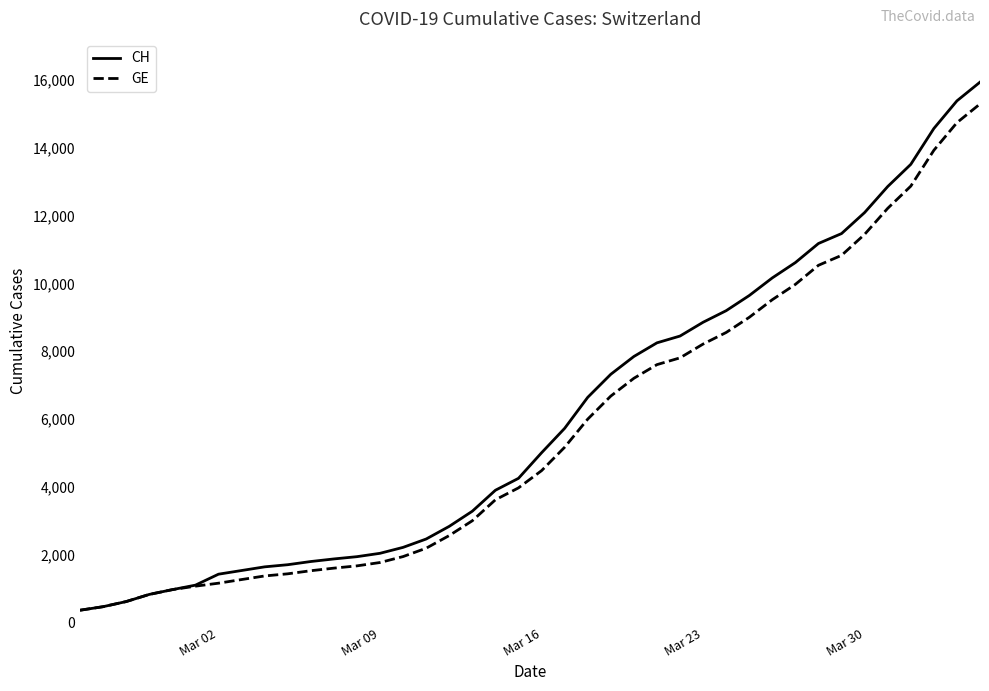

The value of GE at Mar 09 is 1780. True or false?

True